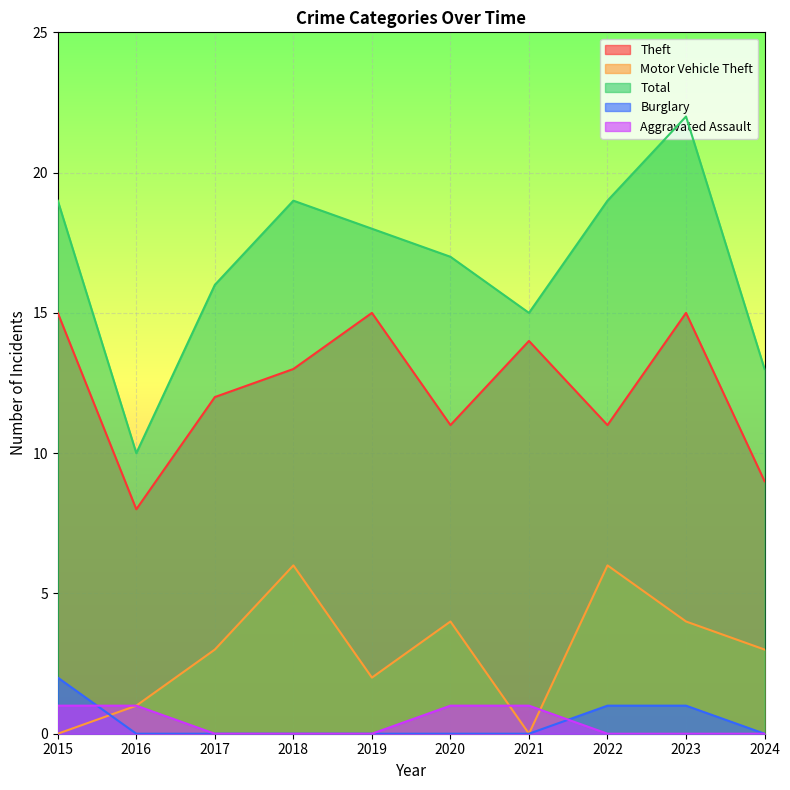

What value does the Theft series have at 2017?

12